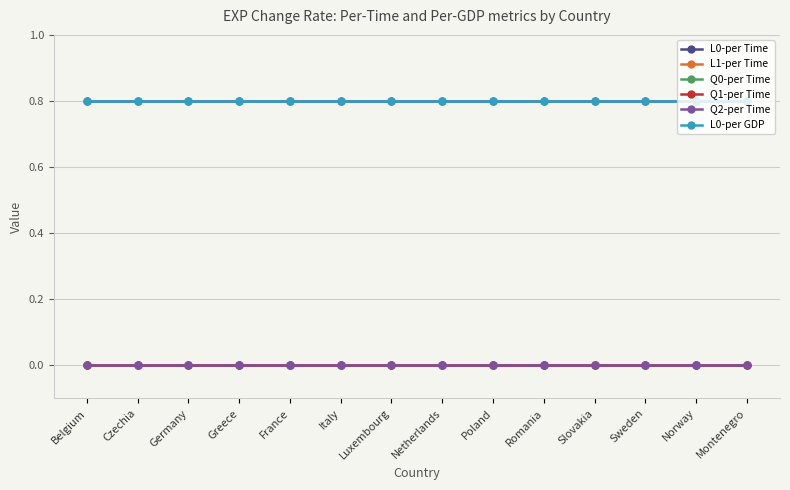

What is the total value across all series at Germany?

1.6